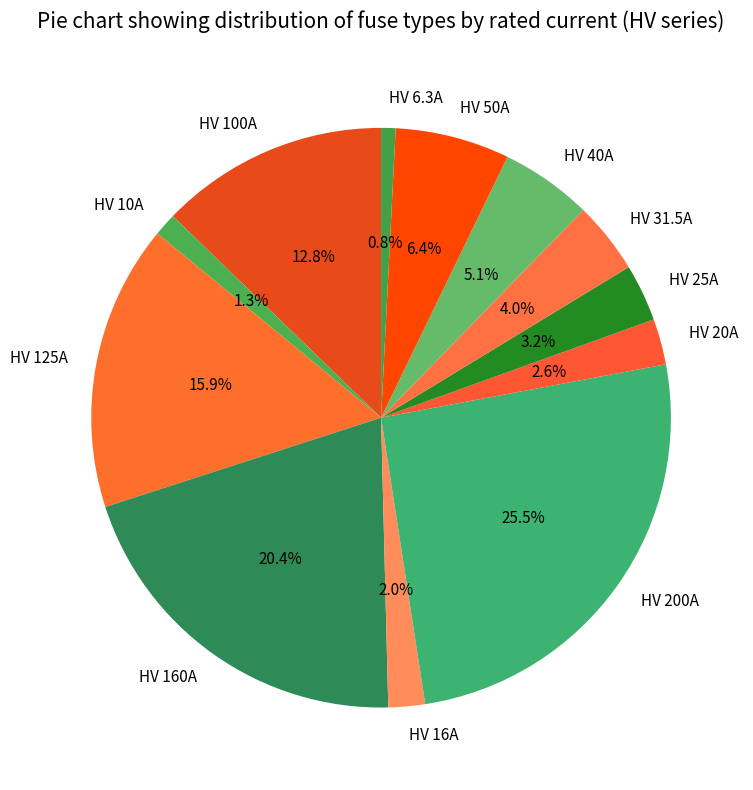

Count the number of slices in the pie.

12